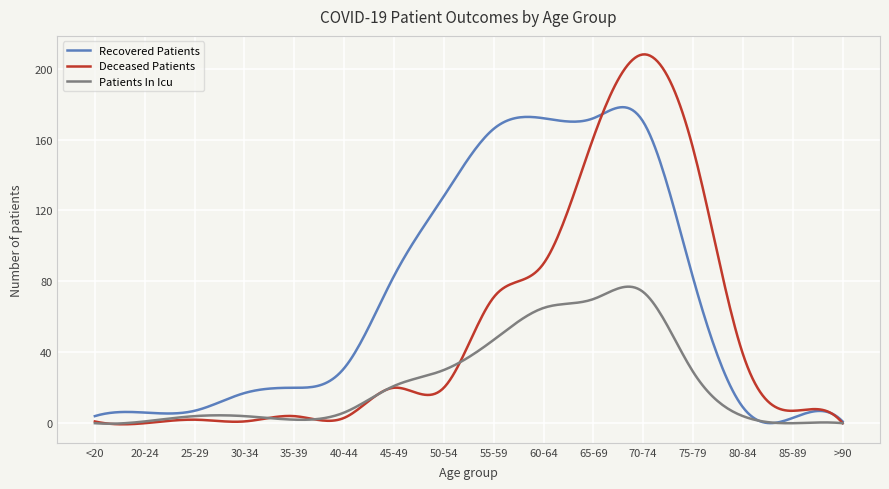

Which series has the largest range (max minus min)?

Deceased Patients